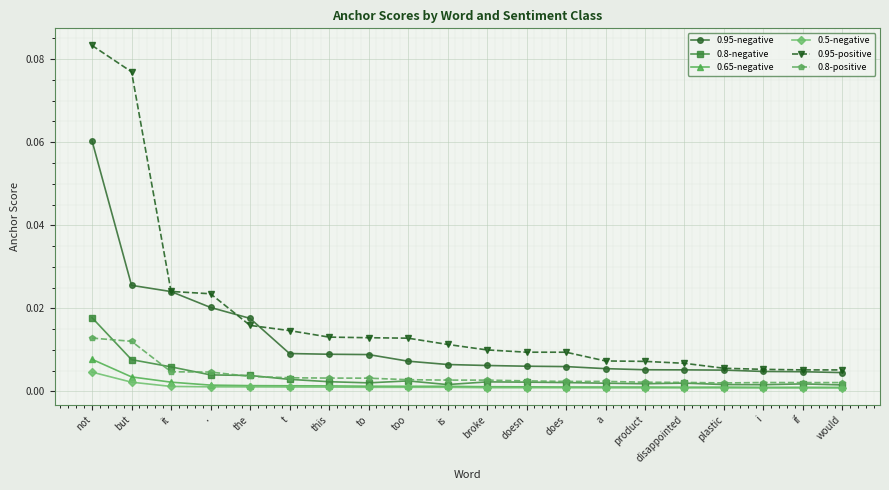

True or false: 0.5-negative has a value of 0.0 at doesn.

True